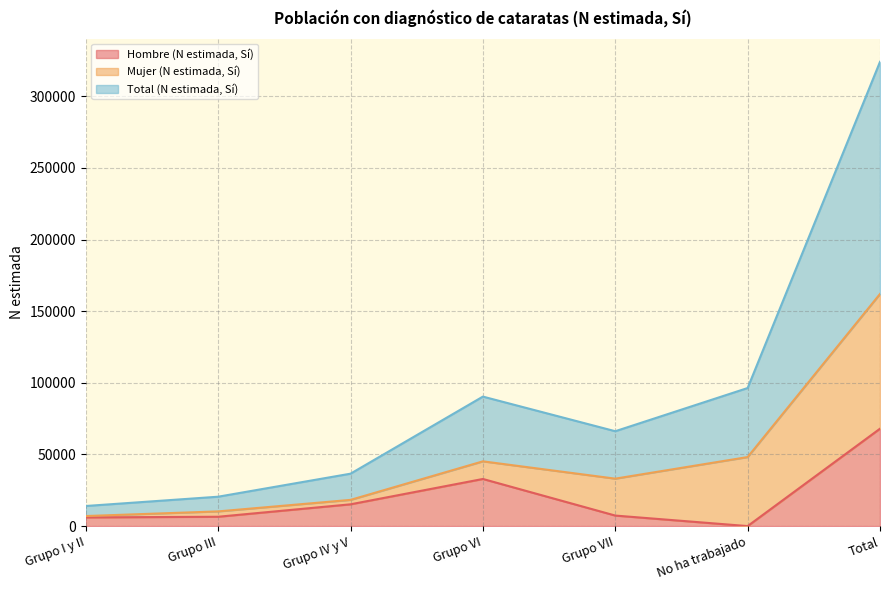

At which category does Hombre (N estimada, Sí) reach its first local peak?

Grupo VI